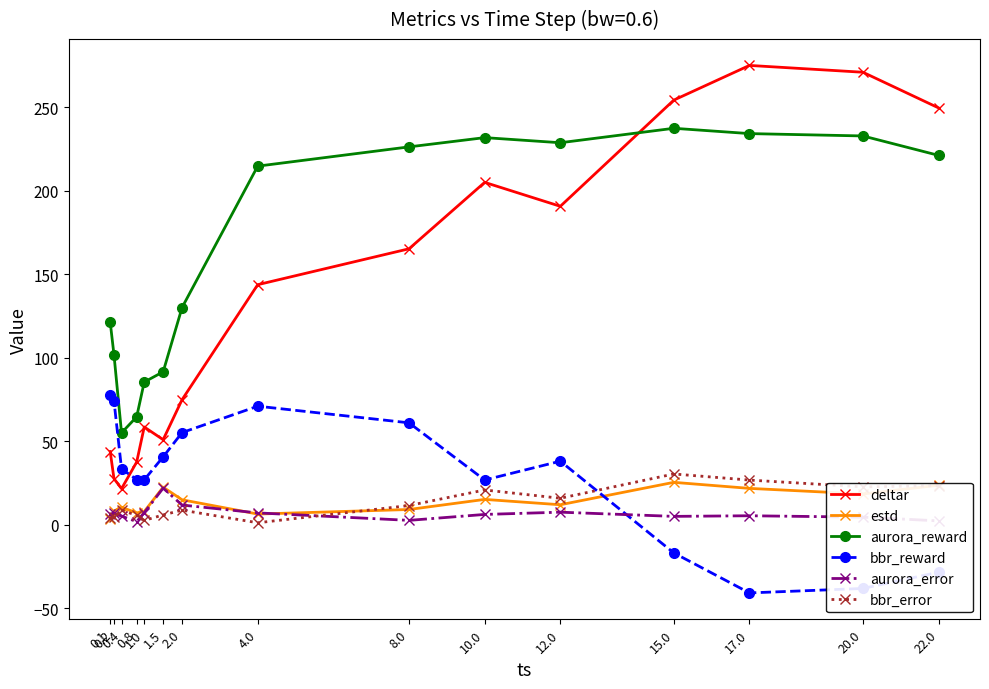

True or false: deltar has a value of 165.2 at 8.0.

True